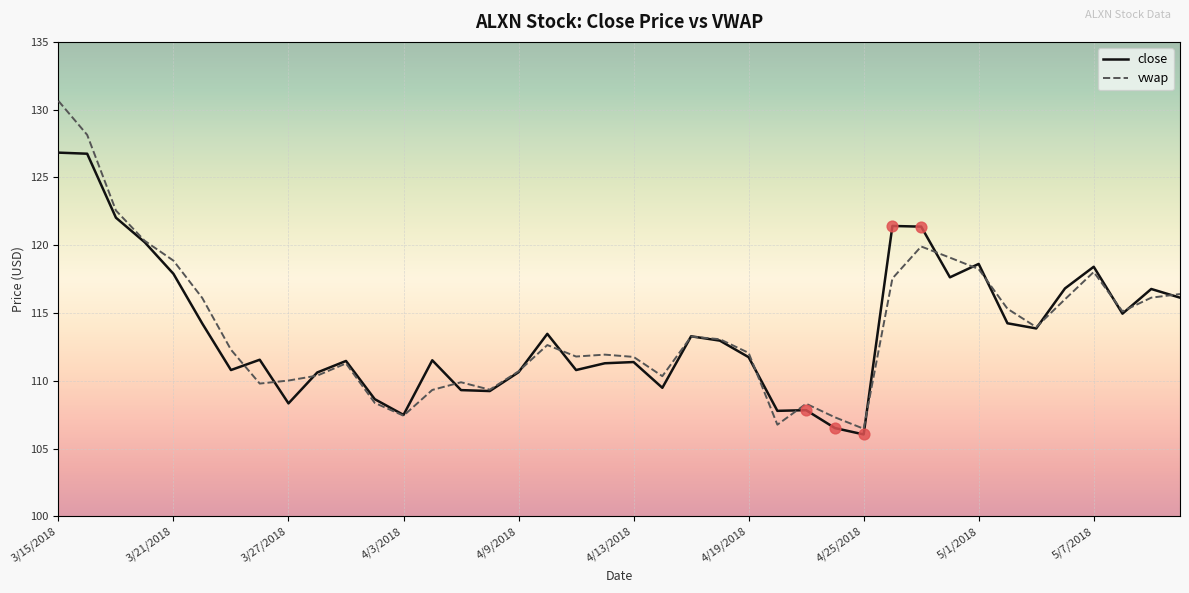

What is the maximum value for vwap?

130.6